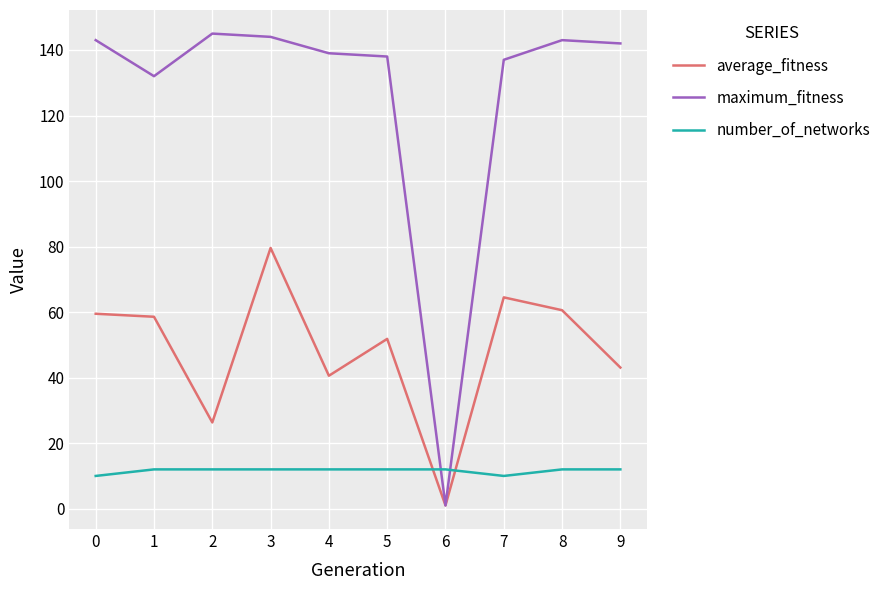

Reading right to left, extract all data points from this chart.

average_fitness: 43.1	60.6	64.5	1.0	51.8	40.6	79.6	26.3	58.6	59.5
maximum_fitness: 142.0	143.0	137.0	1.0	138.0	139.0	144.0	145.0	132.0	143.0
number_of_networks: 12.0	12.0	10.0	12.0	12.0	12.0	12.0	12.0	12.0	10.0